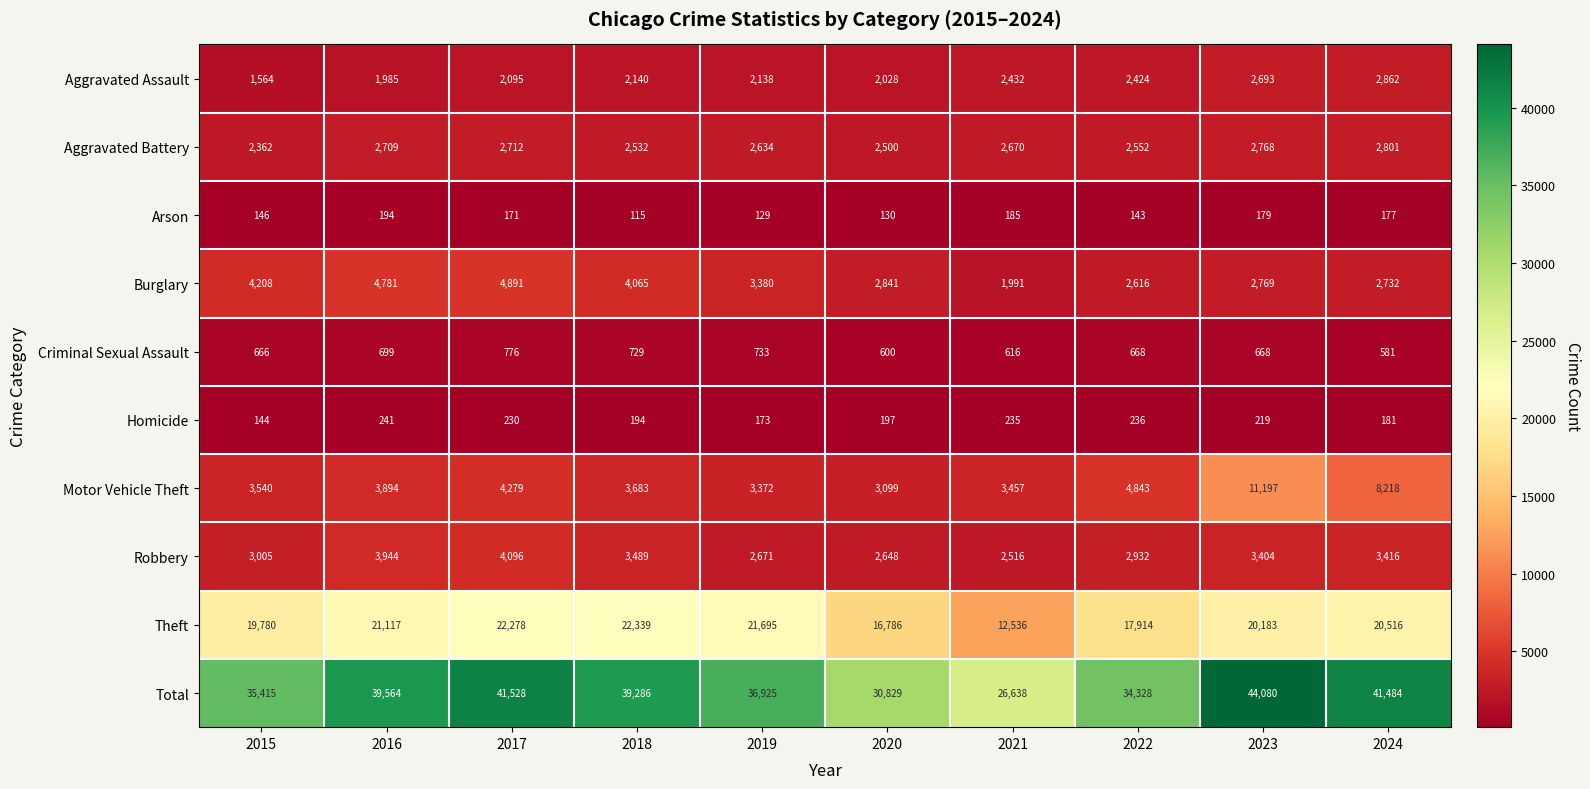

The Aggravated Battery series shows 3887 at 2017. True or false?

False